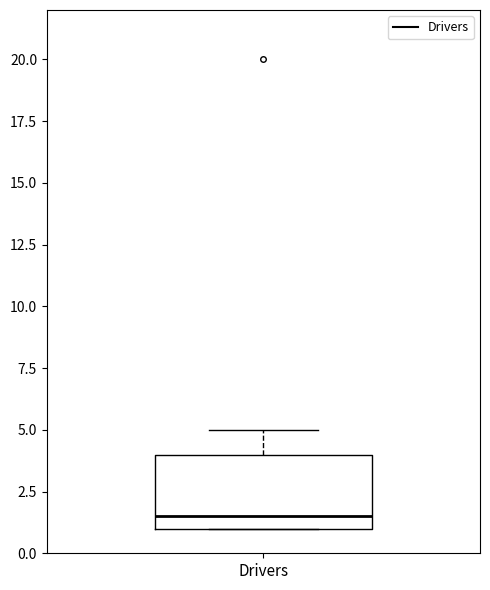

Read this box plot against the y-axis: the position of the median line, the range covered by the box, and the ends of both whiskers. The values are not printed on the chart, so give them approximately, as read against the axis.

median 1.5, box 1.0 to 4.0, whiskers 1.0 to 5.0